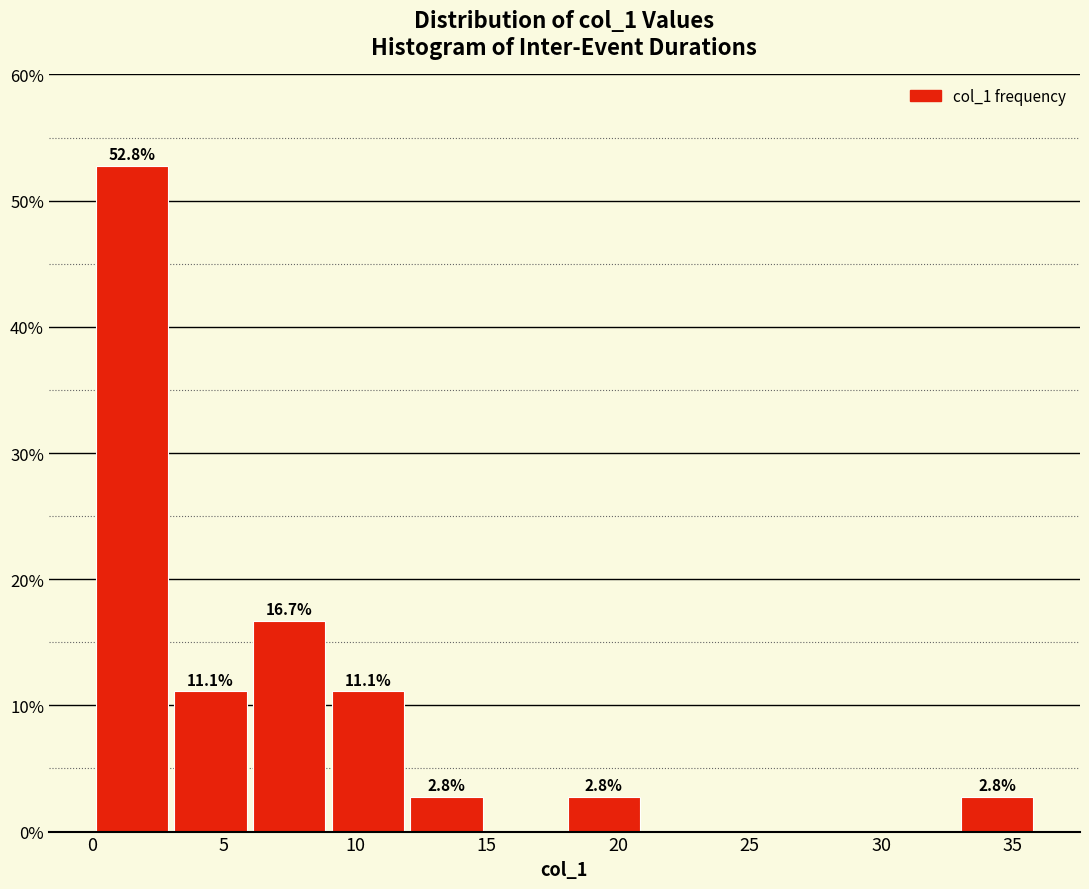

Which range on the x-axis has the tallest bar?

0 to 3